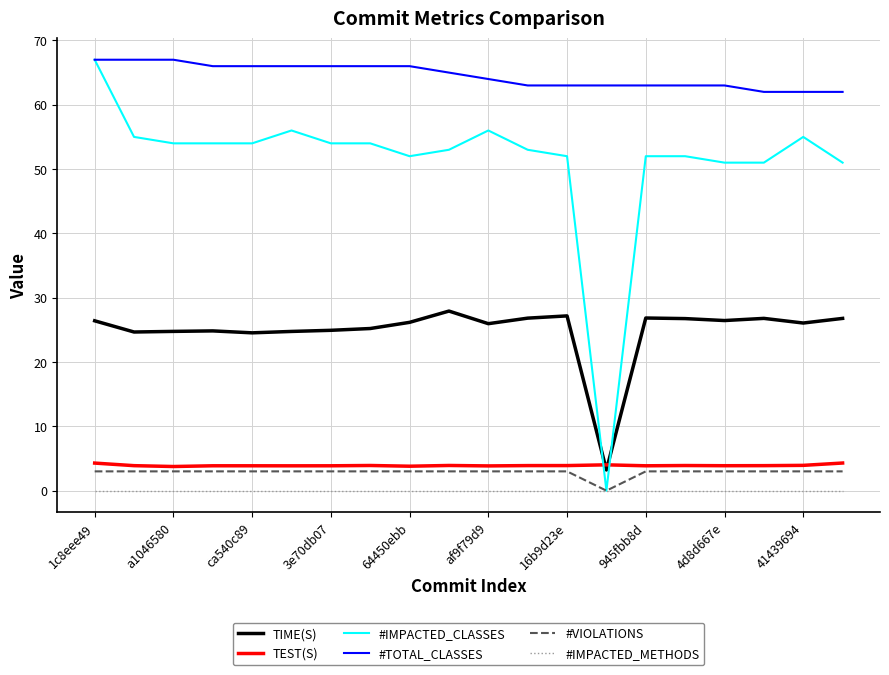

What is the greatest value displayed?

67.0